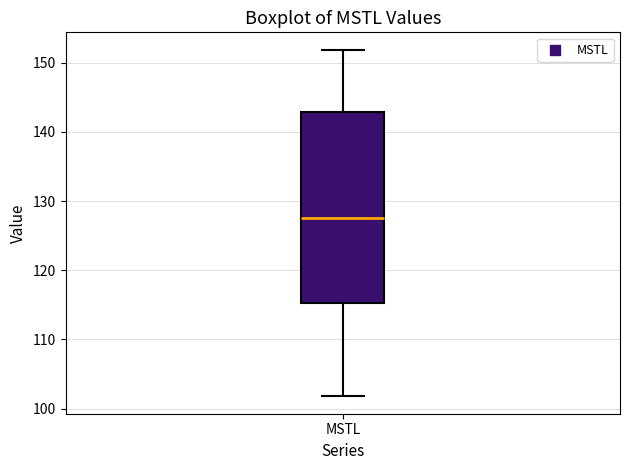

Where does the median line of the box for MSTL sit on the y-axis? The values are not printed on the chart, so give them approximately, as read against the axis.

127